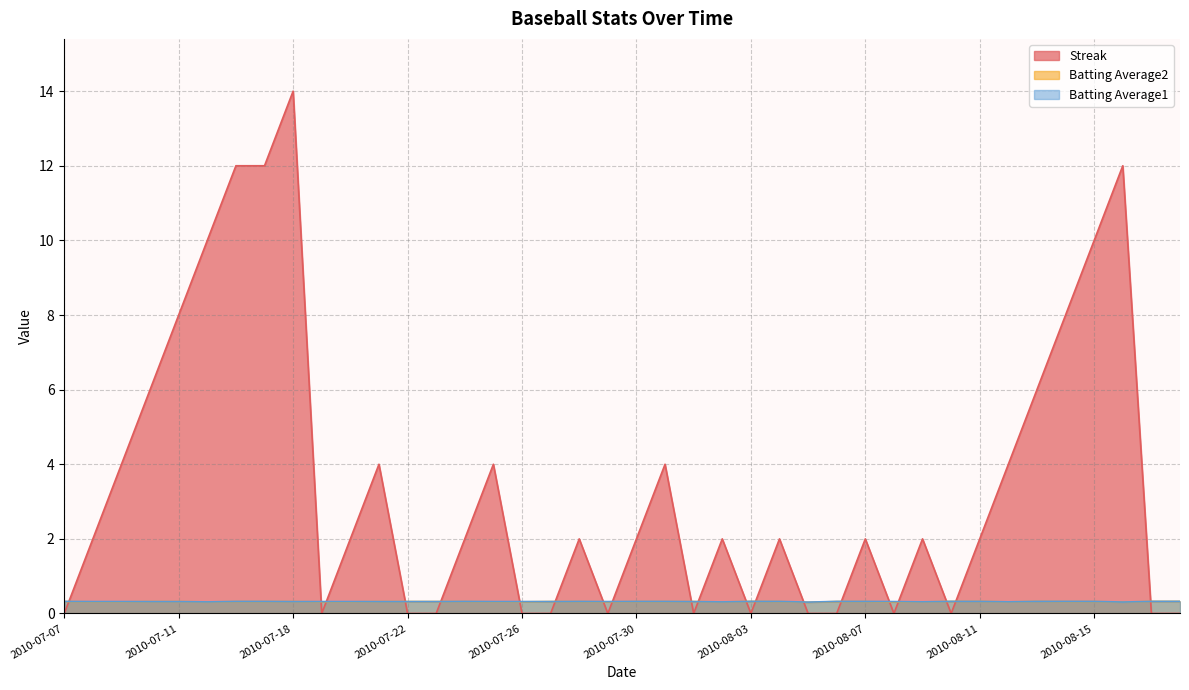

Which category has the lowest value in the Streak series?

2010-07-07